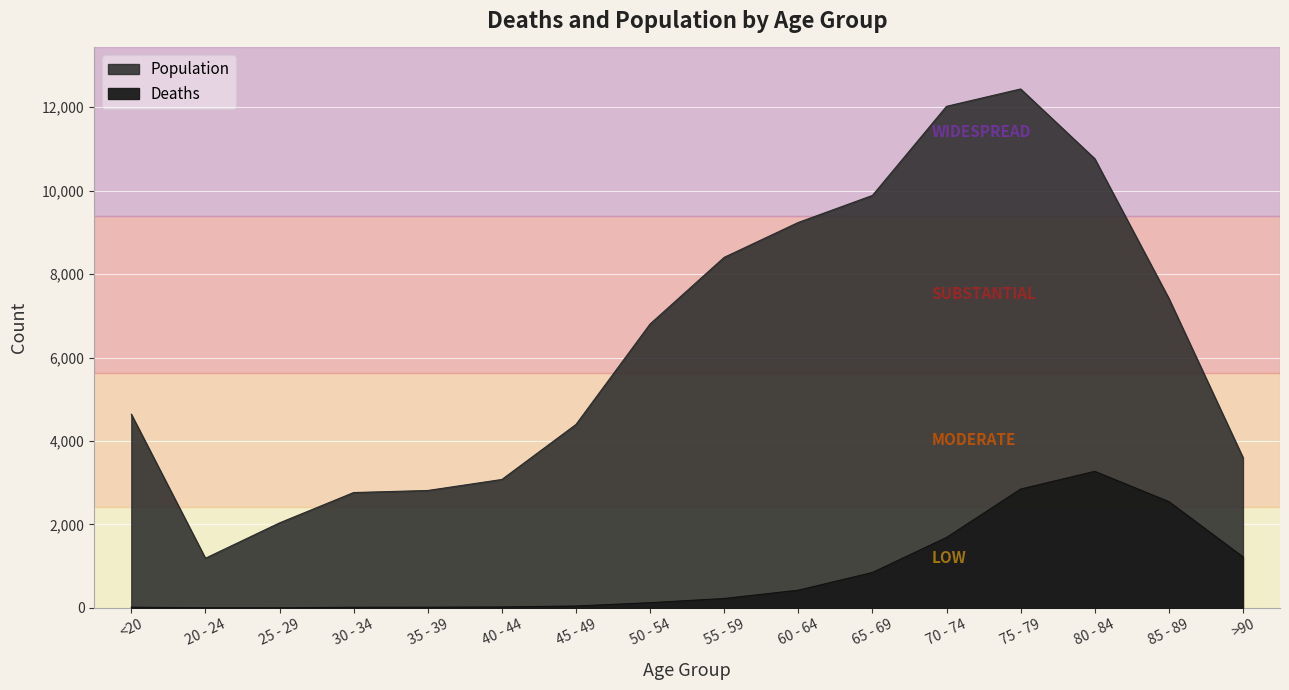

Reading left to right, transcribe all the data shown in this chart.

Deaths: 18	4	3	17	18	24	47	126	227	426	850	1690	2848	3273	2548	1224
Population: 4641	1191	2038	2765	2814	3078	4396	6803	8400	9236	9883	12018	12434	10764	7417	3604